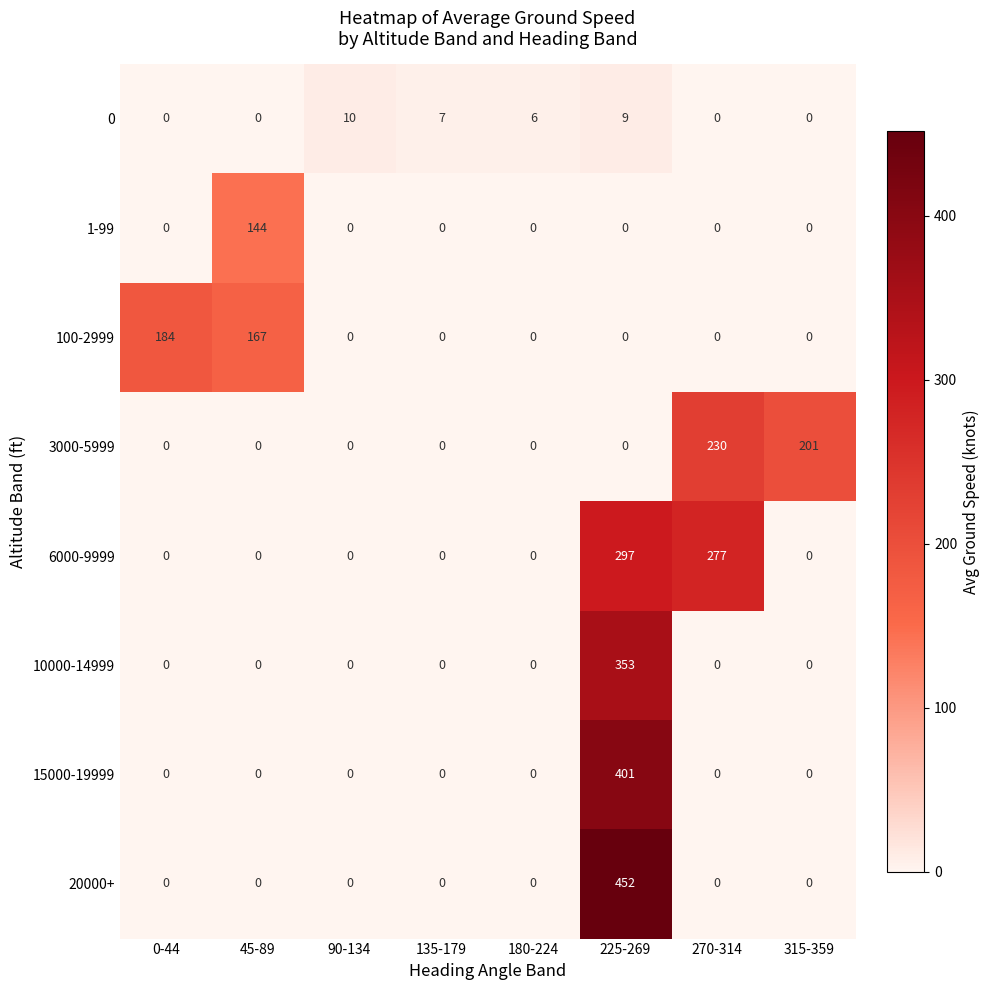

Is it true that 6000-9999 equals -198 at 135-179?

False